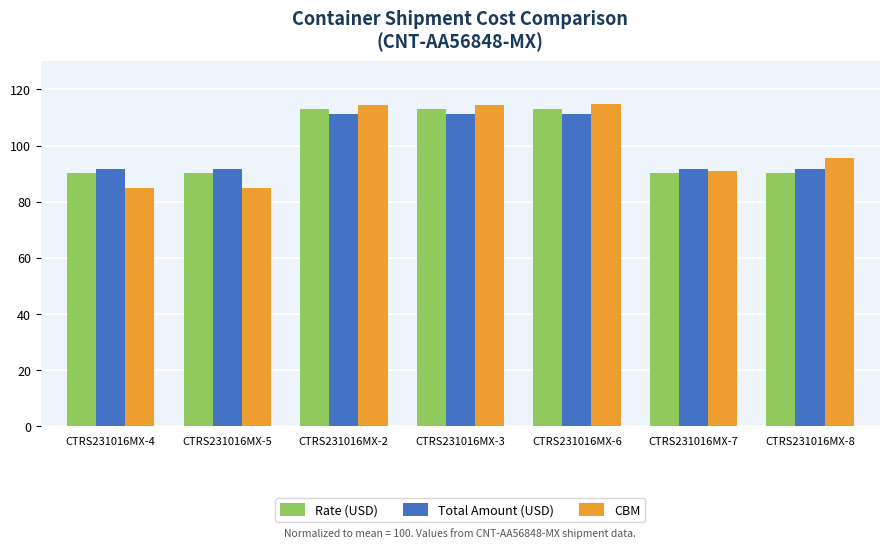

How many distinct data groups are displayed?

3